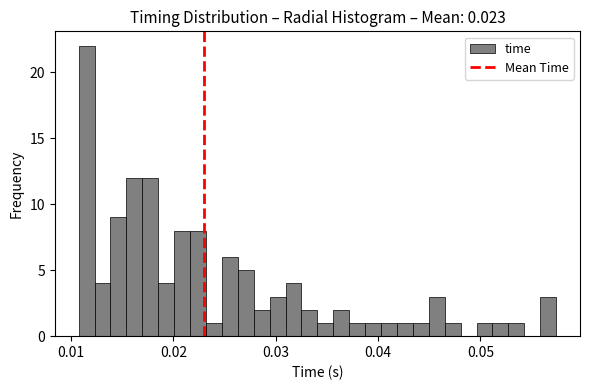

Read against the x-axis, roughly where is the centre of the tallest bar?

0.012